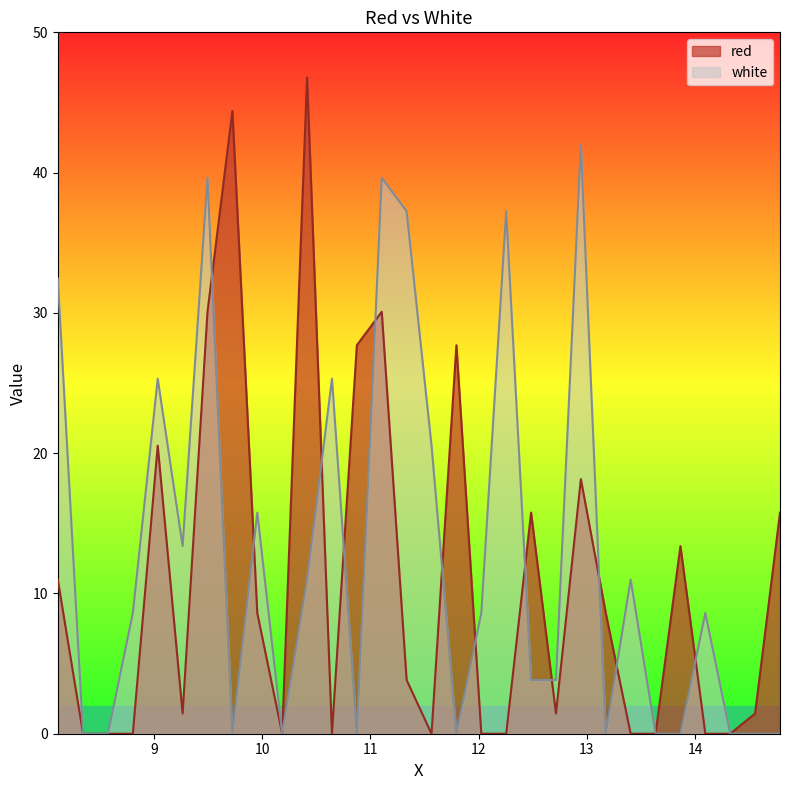

True or false: white has a value of -25.0 at 8.575.

False